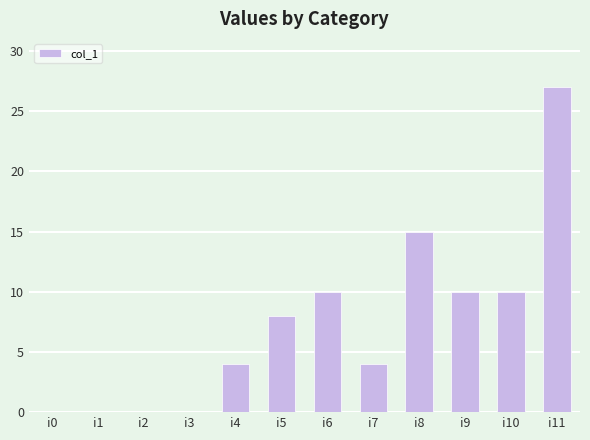

Between i6 and i8, which is larger?

i8